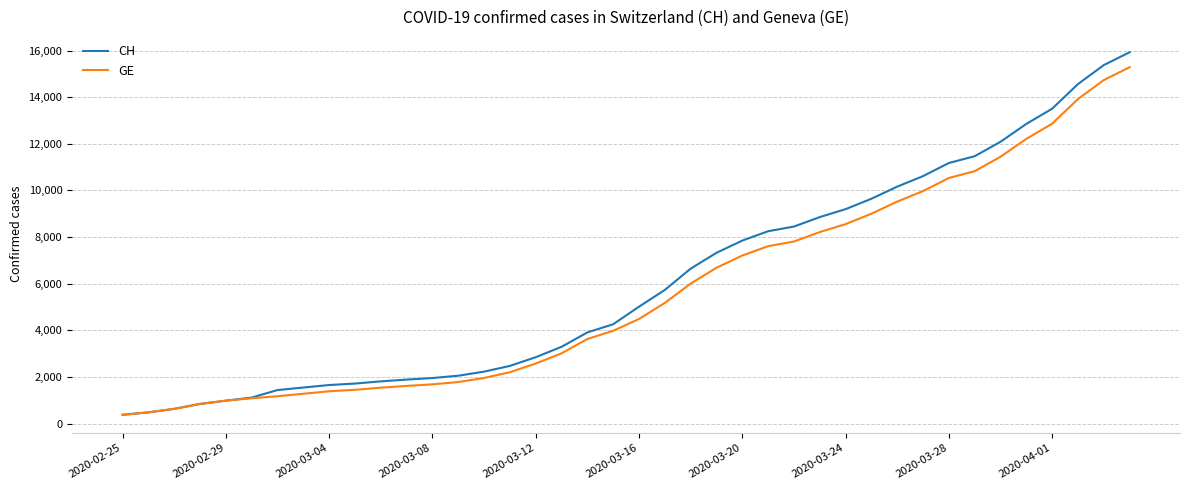

What is the minimum value for GE?

375